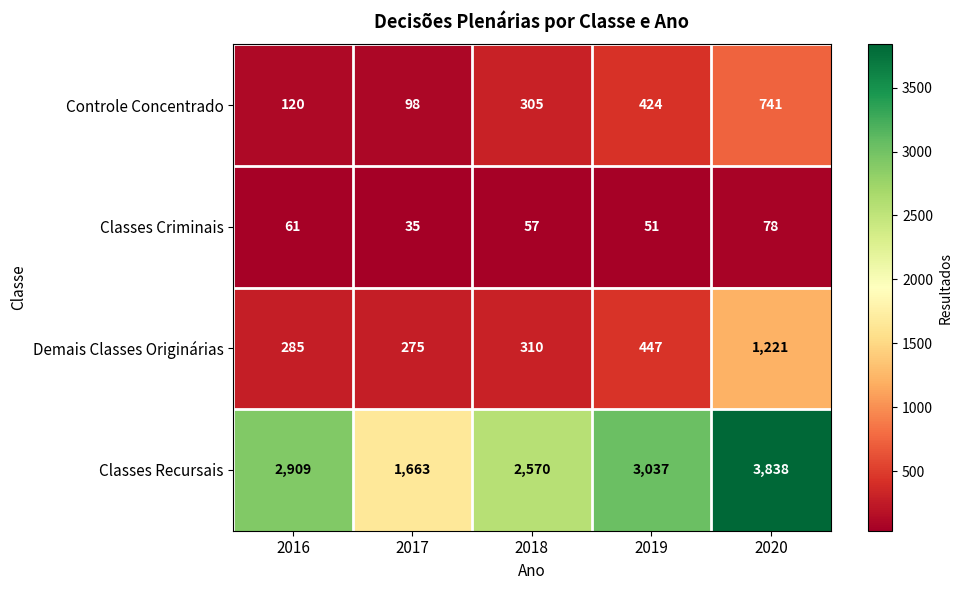

Reading left to right, list all the values displayed in this chart.

Controle Concentrado: 120	98	305	424	741
Classes Criminais: 61	35	57	51	78
Demais Classes Originárias: 285	275	310	447	1221
Classes Recursais: 2909	1663	2570	3037	3838